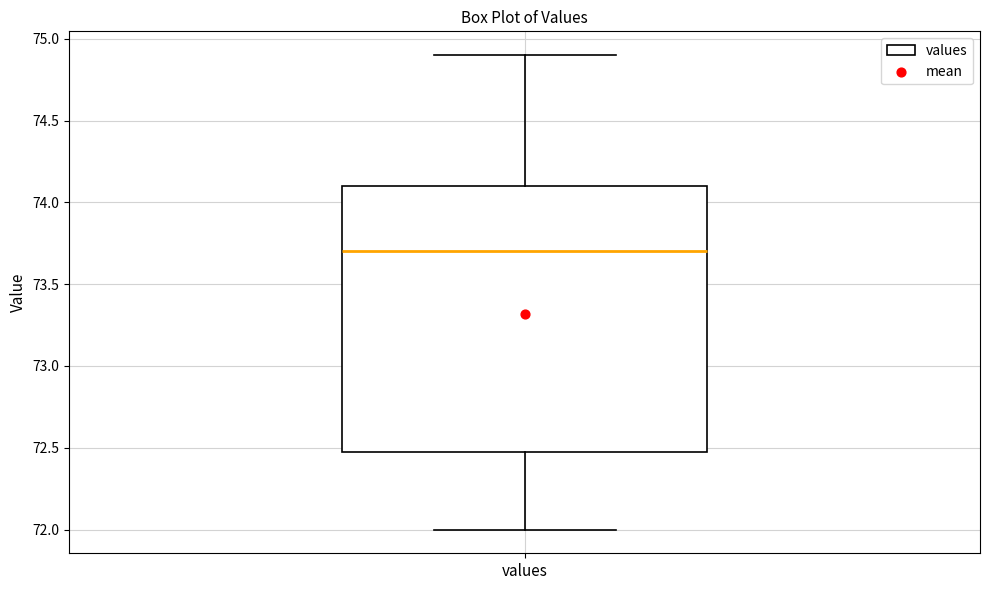

Read this box plot against the y-axis: the position of the median line, the range covered by the box, and the ends of both whiskers. The values are not printed on the chart, so give them approximately, as read against the axis.

median 73.7, box 72.5 to 74.1, whiskers 72.0 to 74.9